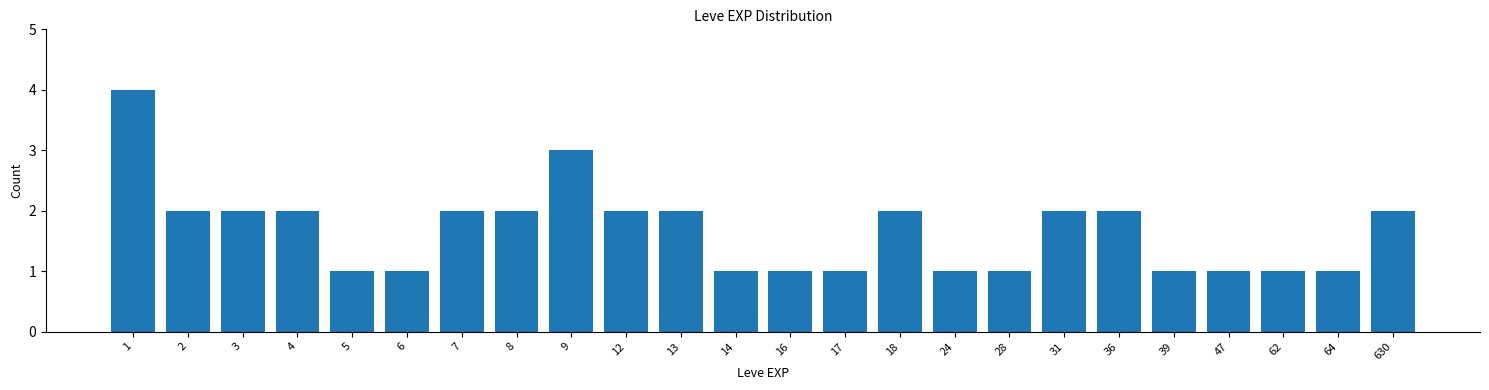

Reading left to right, list all the values displayed in this chart.

1=4	2=2	3=2	4=2	5=1	6=1	7=2	8=2	9=3	12=2	13=2	14=1	16=1	17=1	18=2	24=1	28=1	31=2	36=2	39=1	47=1	62=1	64=1	630=2